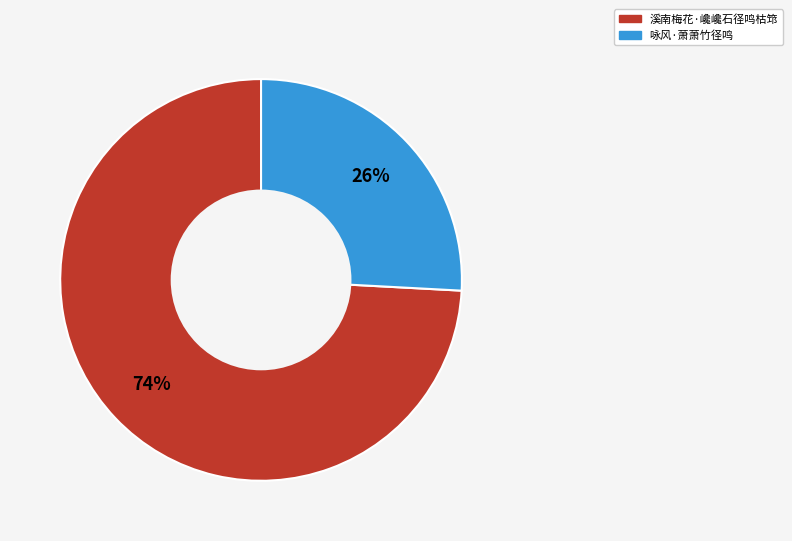

Which category accounts for the majority?

溪南梅花·巉巉石径鸣枯筇